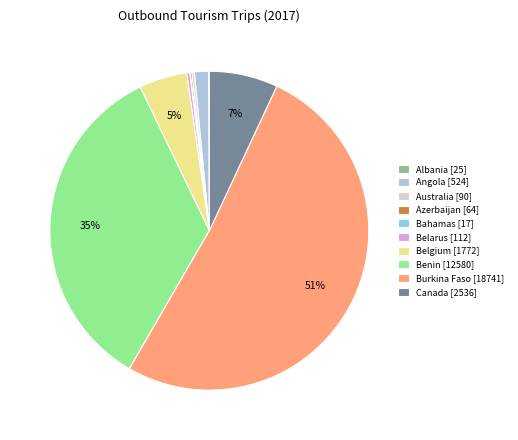

Does Burkina Faso account for over 50% of the chart?

Yes